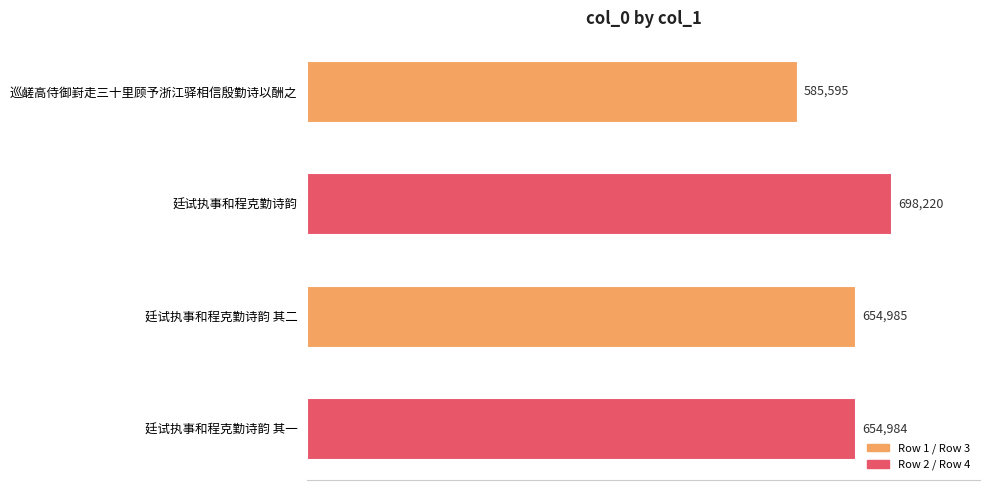

Are the bars horizontal?

Yes